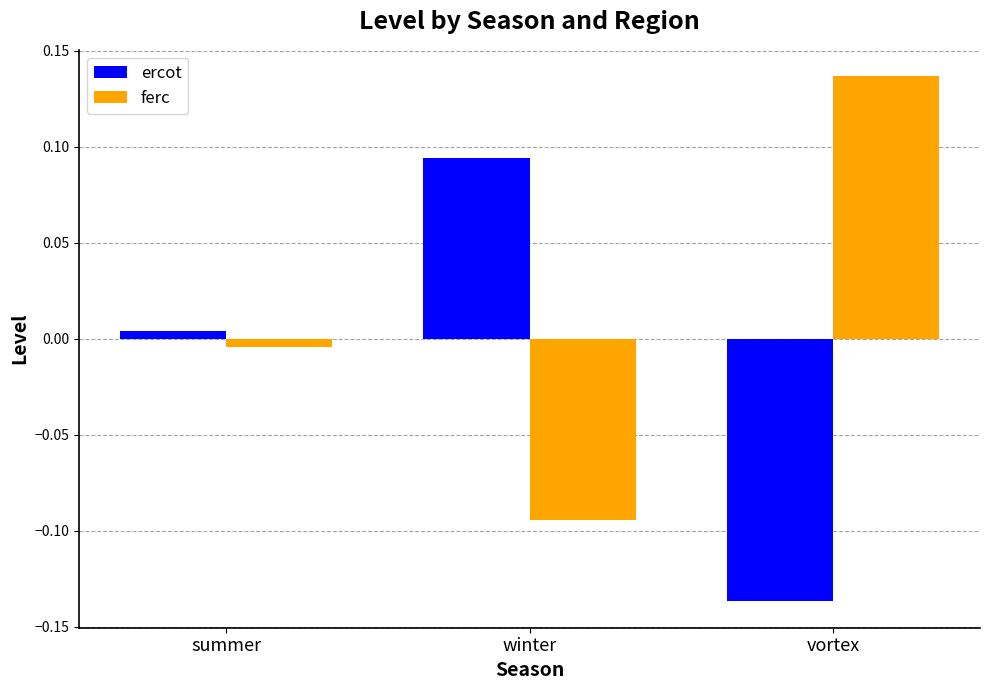

How many categories are shown in the chart?

3